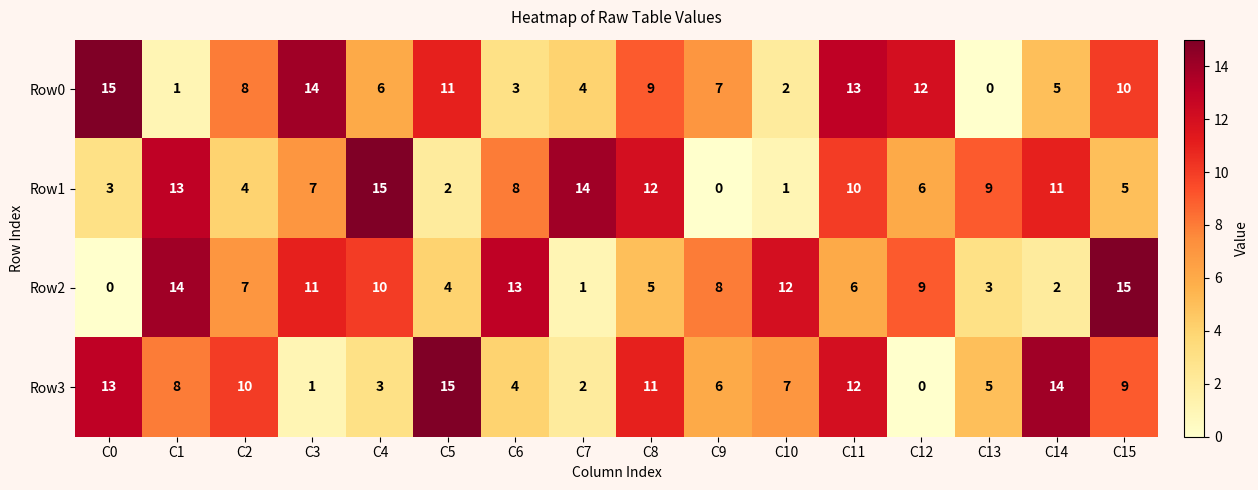

At which category is the sum across all series the highest?

C11